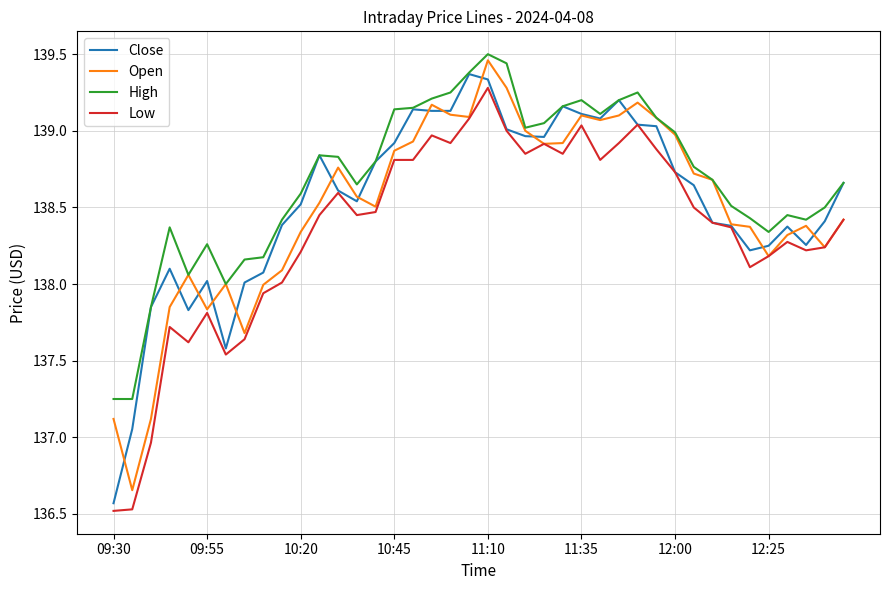

What is the lowest value of the Close series?

136.6